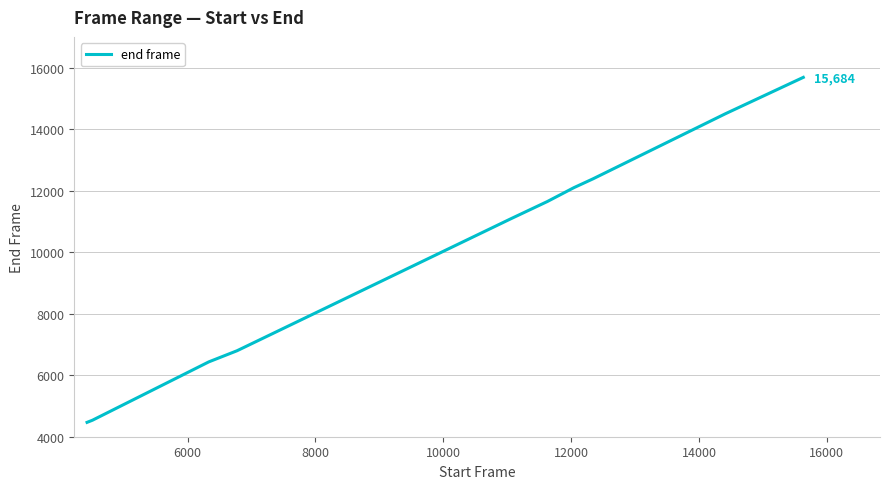

Does the chart display data point markers on the line(s)?

No